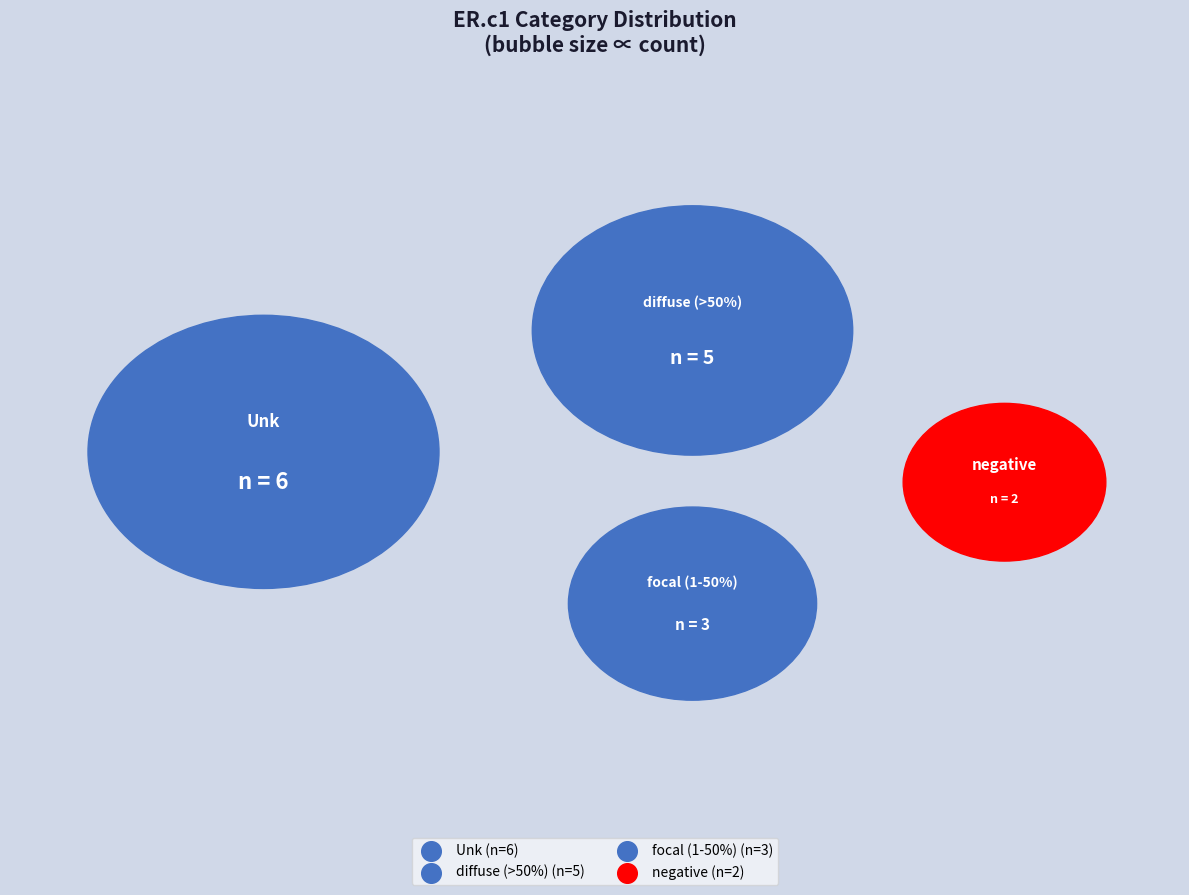

Combined, what portion of the pie is negative and diffuse (>50%)?

43.8%